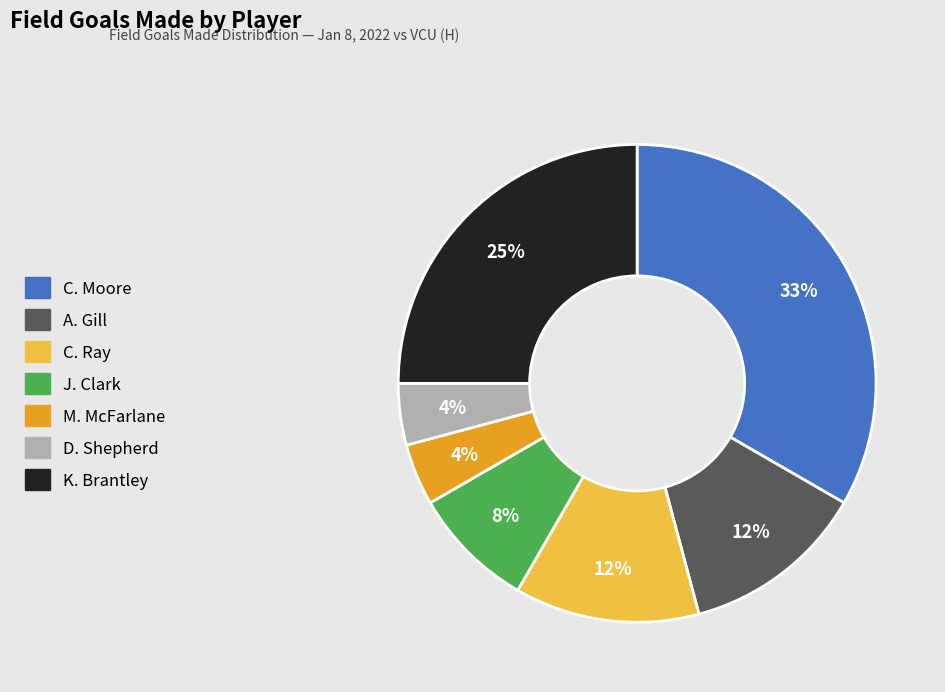

Is the sum of M. McFarlane and D. Shepherd greater than half?

No